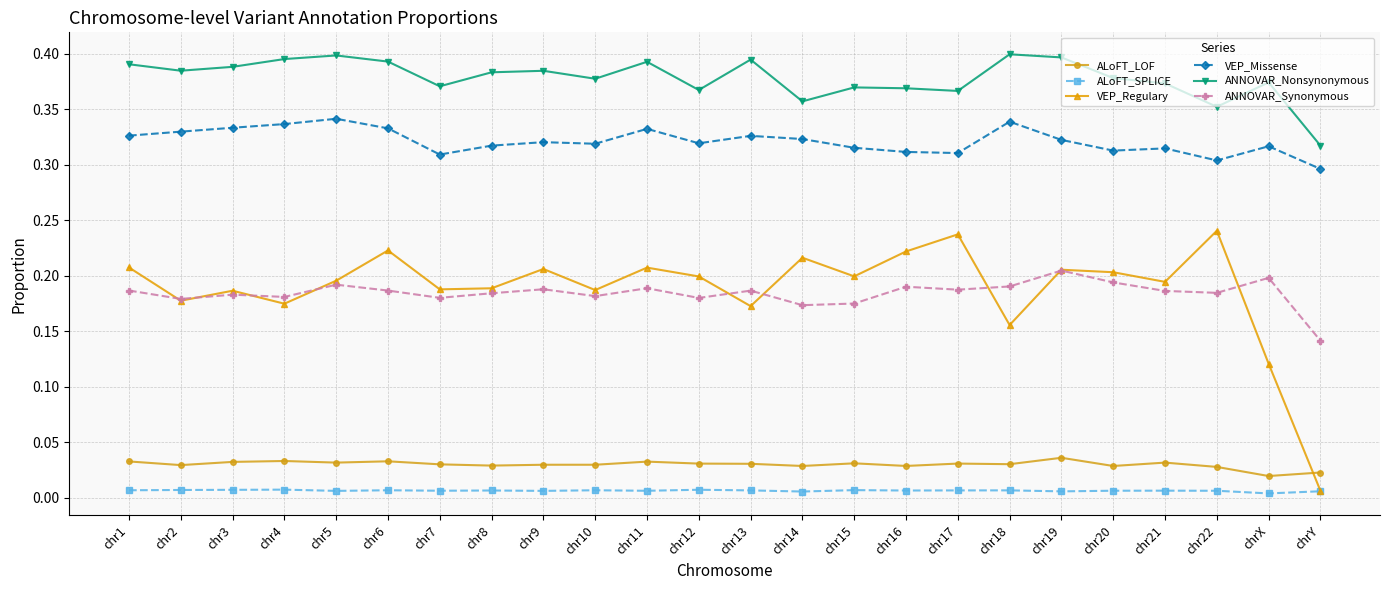

How many lines are shown in the chart?

6